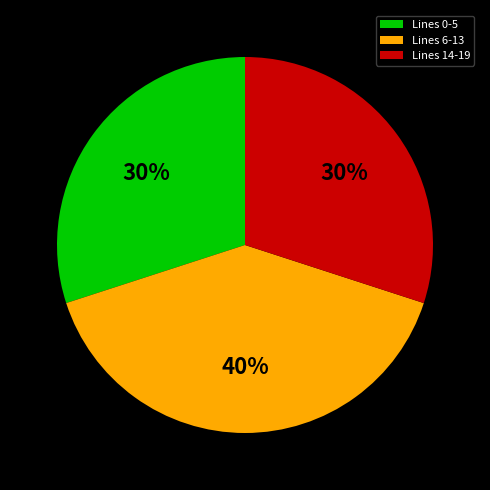

Is it true that Lines 6-13 is 40% of the pie?

True